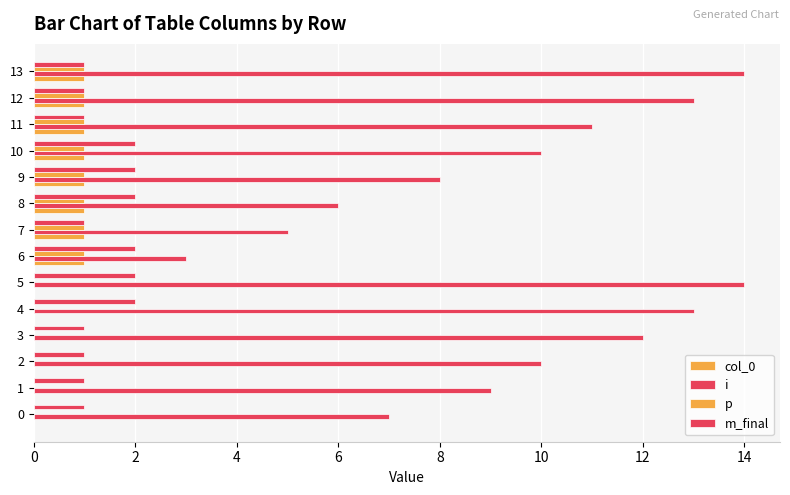

How many series are shown in this chart?

4